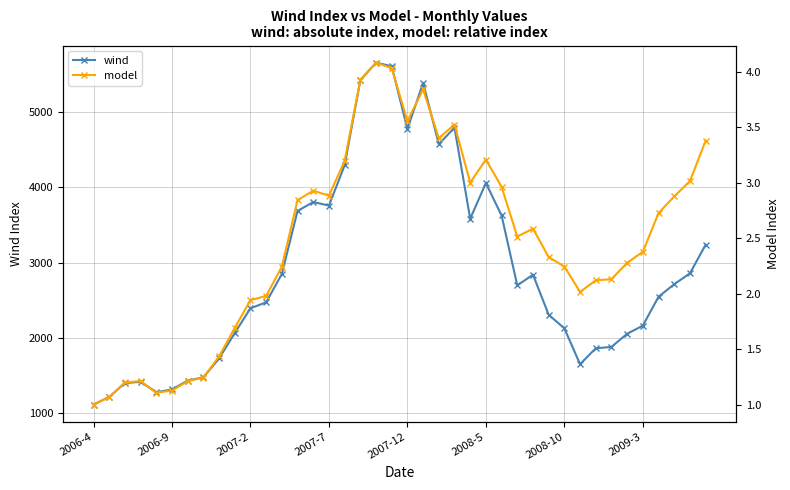

What are all the series names shown in the legend?

wind, model